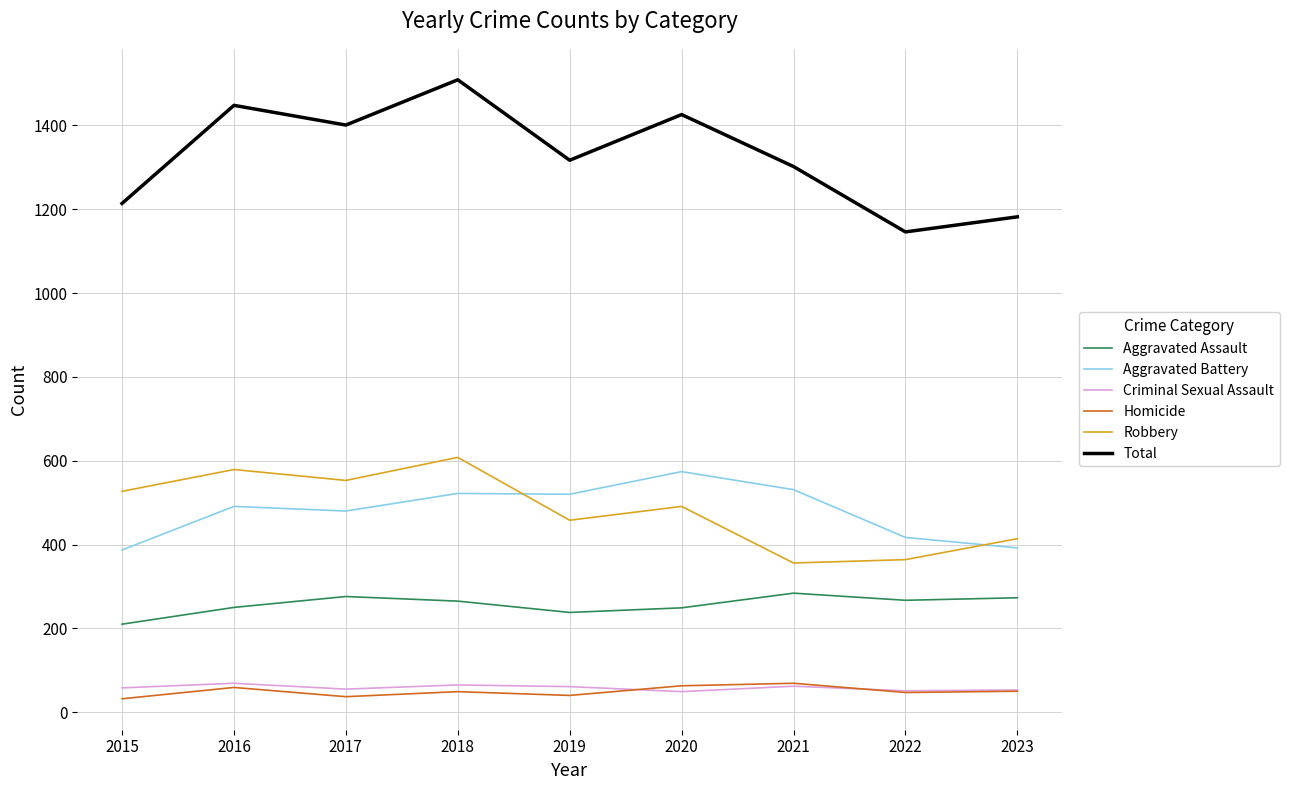

What is the difference between the highest and lowest values at 2018?

1460